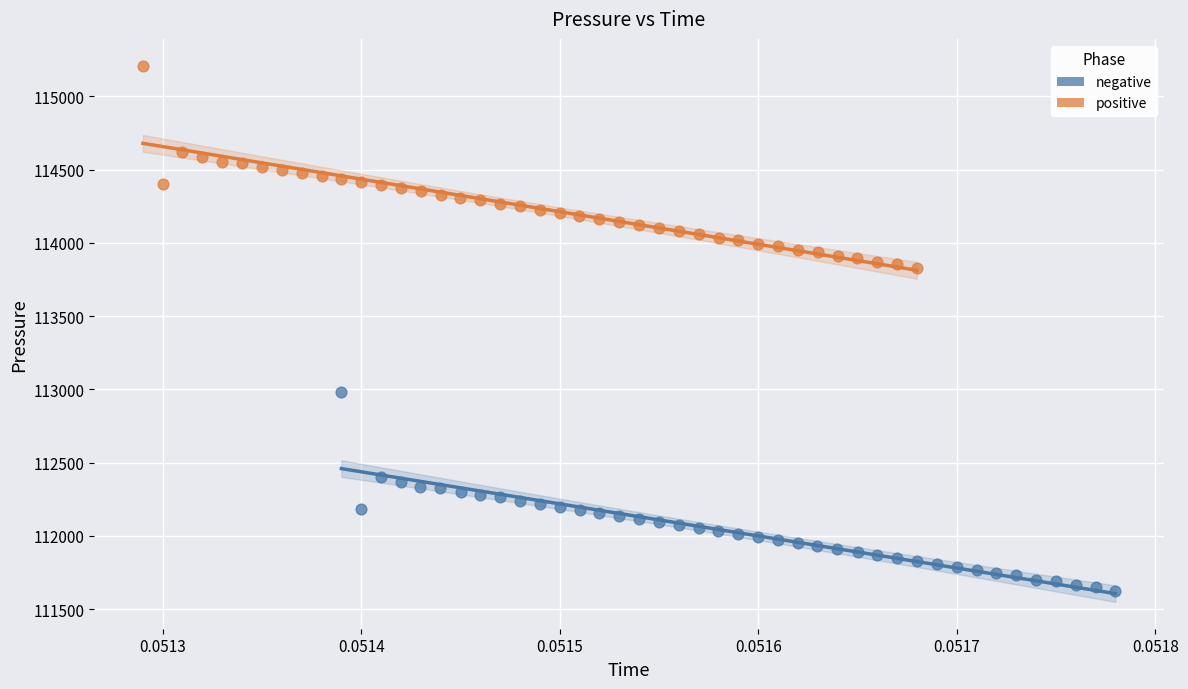

Which series reaches the maximum Y coordinate?

positive